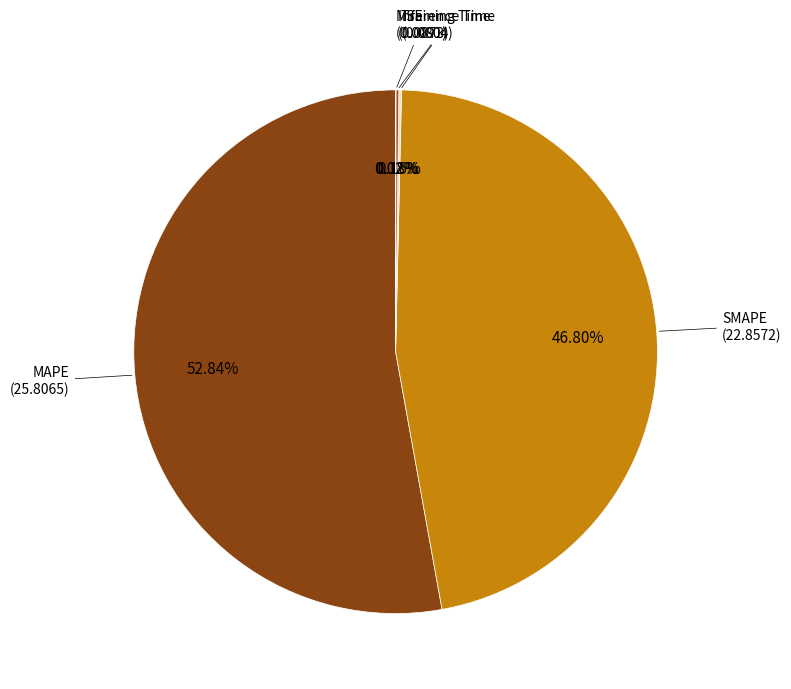

What is the largest slice in the pie chart?

MAPE